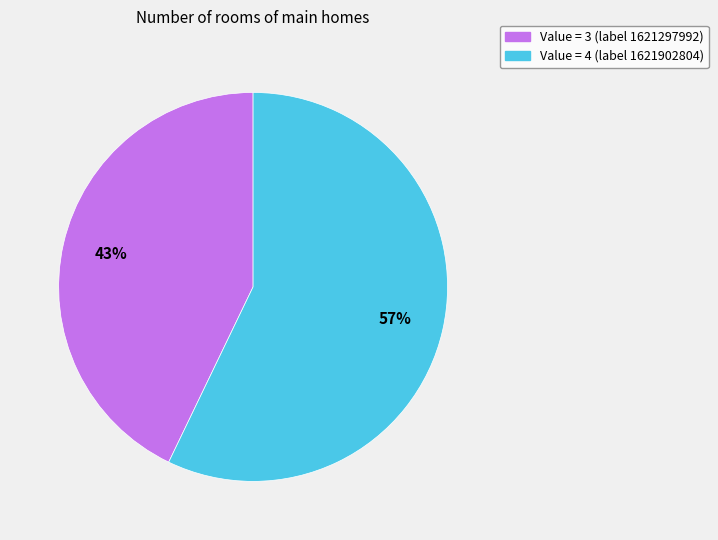

To the nearest percent, what is the difference between the largest and smallest slice percentages?

14%